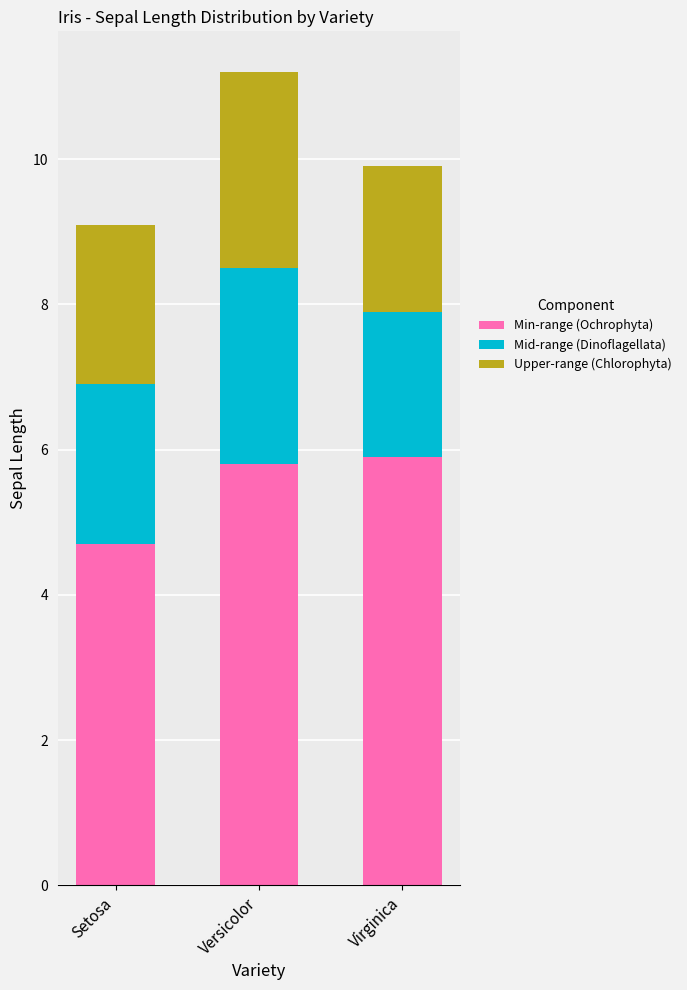

What is the difference between the maximum and minimum values in the Min-range (Ochrophyta) series?

1.2